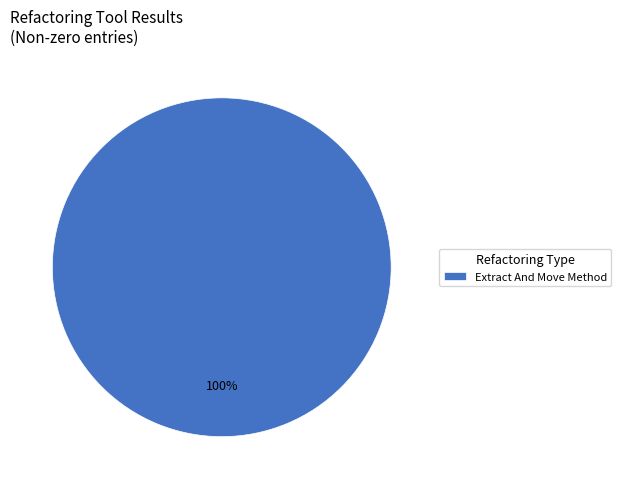

Which slice represents more than half of the pie?

Extract And Move Method